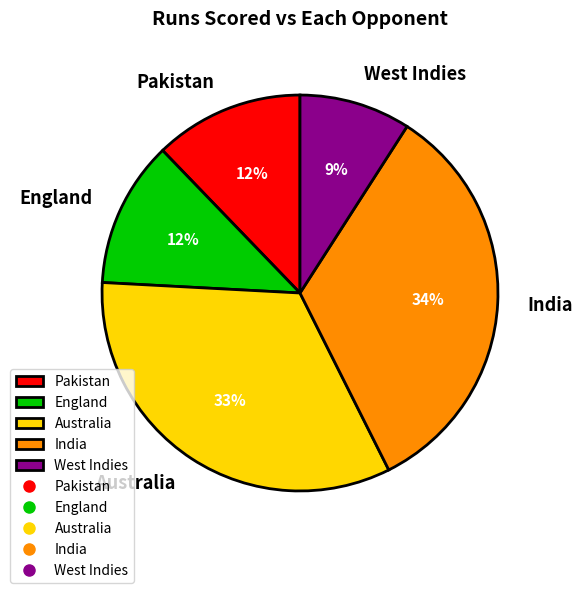

True or false: India accounts for 34% of the total.

True